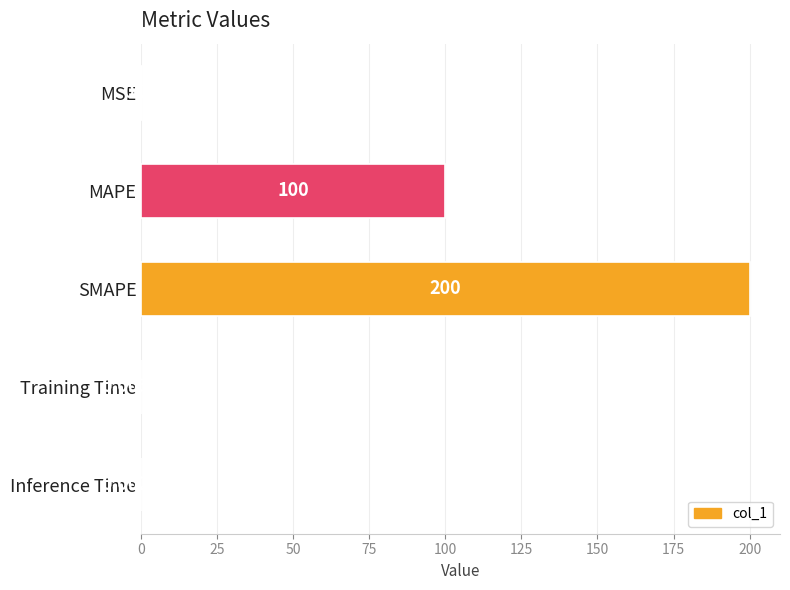

Which has a higher value, Inference Time or MAPE?

MAPE